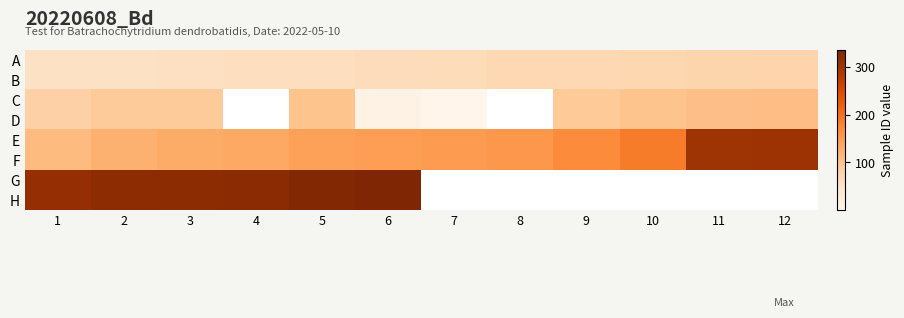

Is it true that D equals 81.0 at 1?

True